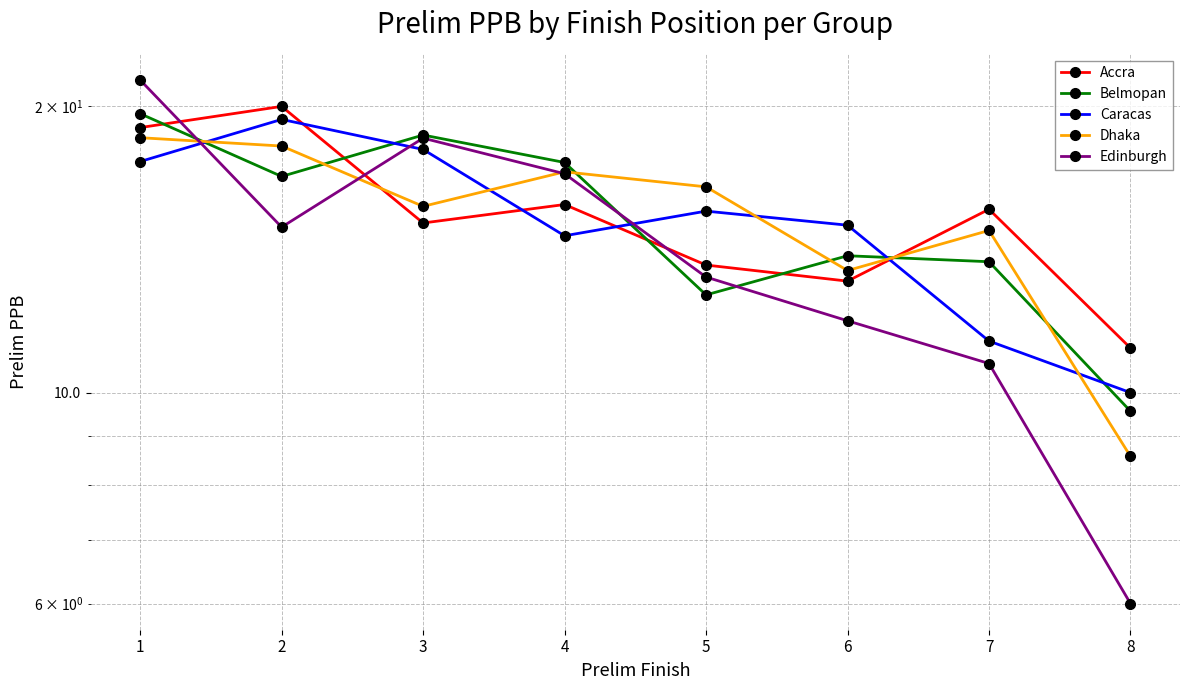

What is the spread (max minus min) of values at 7?

4.9